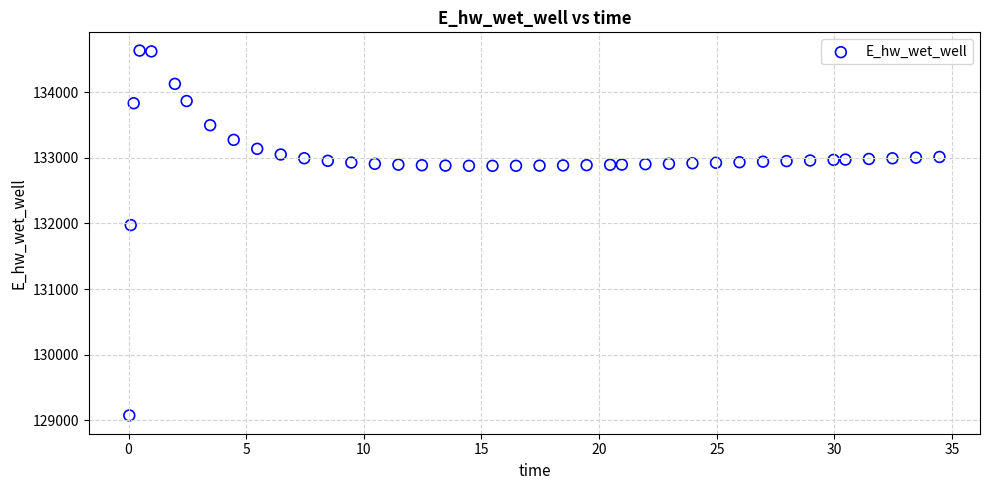

What Y value in the scatter plot is closest to 131853?

131974.7